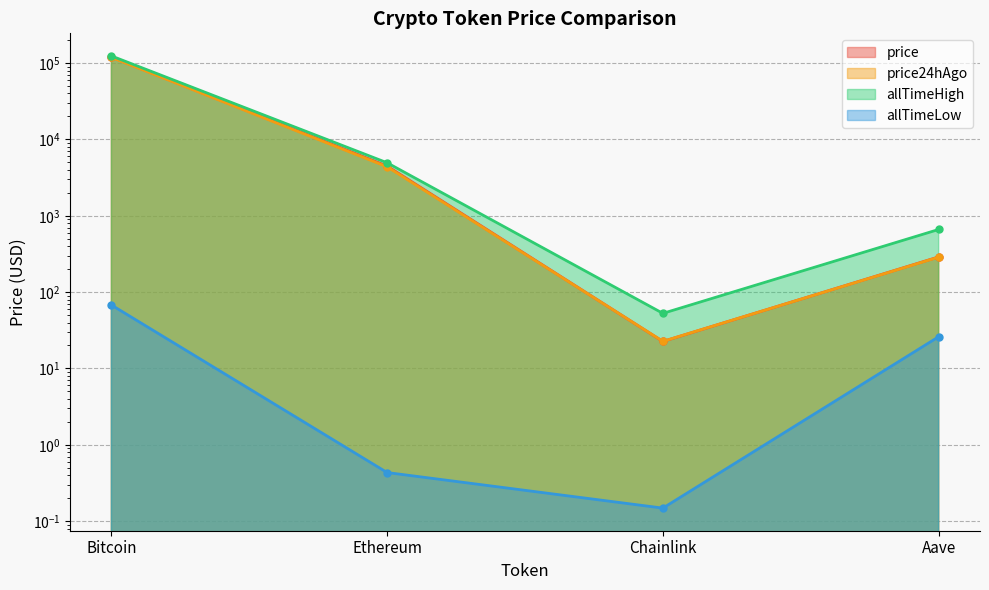

Where is allTimeHigh nearest to the value 62090?

Ethereum